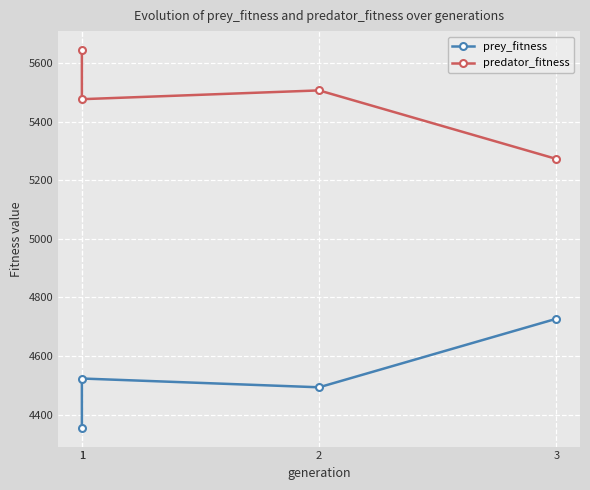

What is the total value across all series at 2?

10000